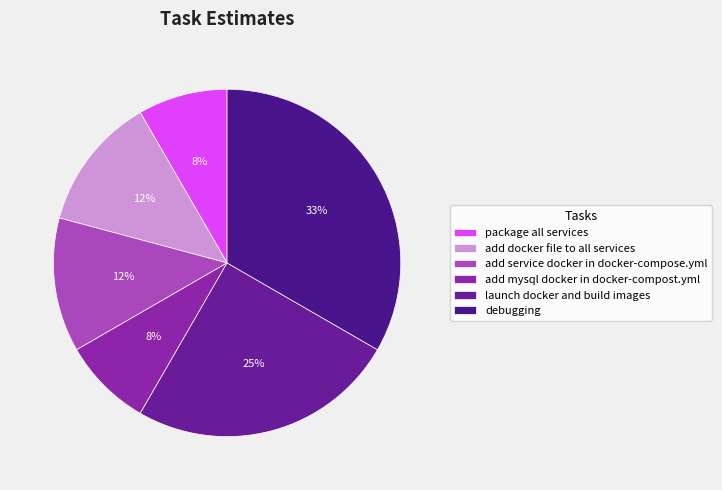

Which has a higher value, debugging or add service docker in docker-compose.yml?

debugging